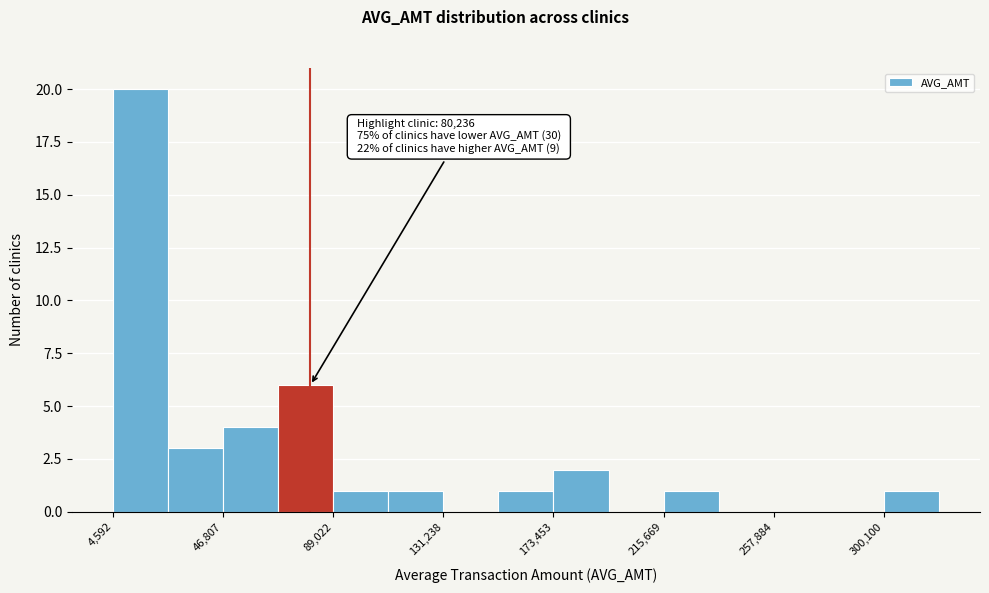

Which range on the x-axis has the tallest bar?

5000 to 25000